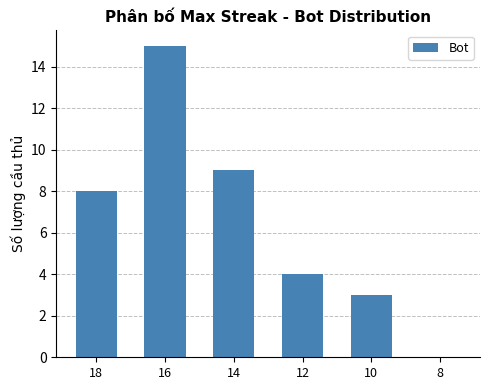

Which label corresponds to the largest value in the chart?

16